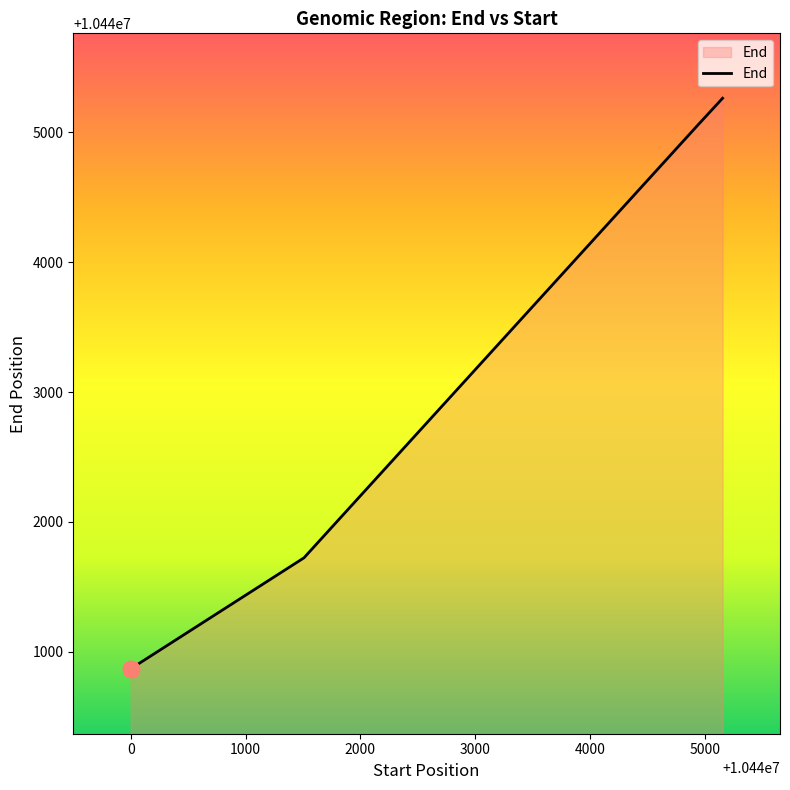

What is the maximum value shown in the chart?

10445264